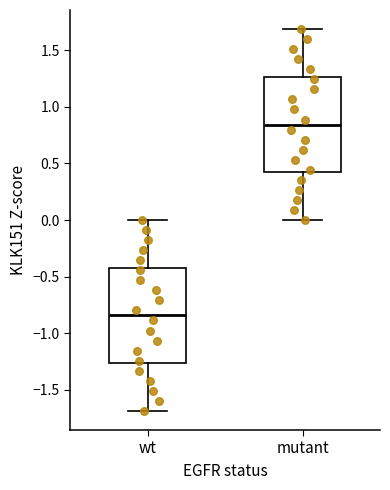

Reading left to right, transcribe this box plot: for each box, give where its median line is, the range the box spans, and where its two whiskers end, as read against the y-axis. The values are not printed on the chart, so give them approximately, as read against the axis.

wt: median -0.85, box -1.25 to -0.40, whiskers -1.70 to 0.00
mutant: median 0.85, box 0.40 to 1.25, whiskers 0.00 to 1.70